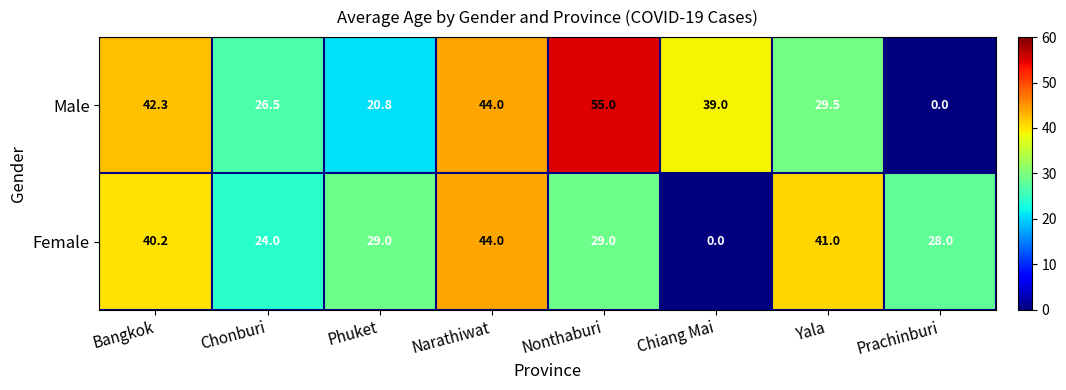

What is the sum of all Female values?

235.2